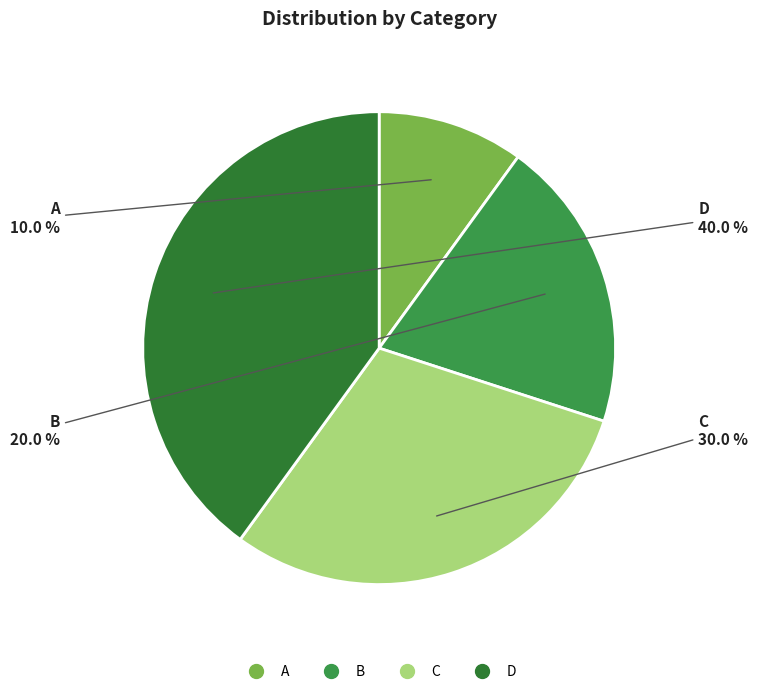

To the nearest percent, what is the combined percentage of C and D?

70%